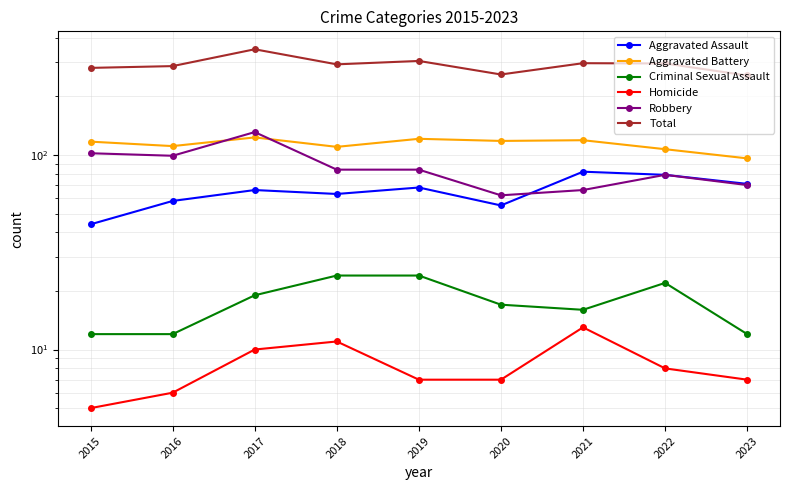

What is the lowest value of the Criminal Sexual Assault series?

12